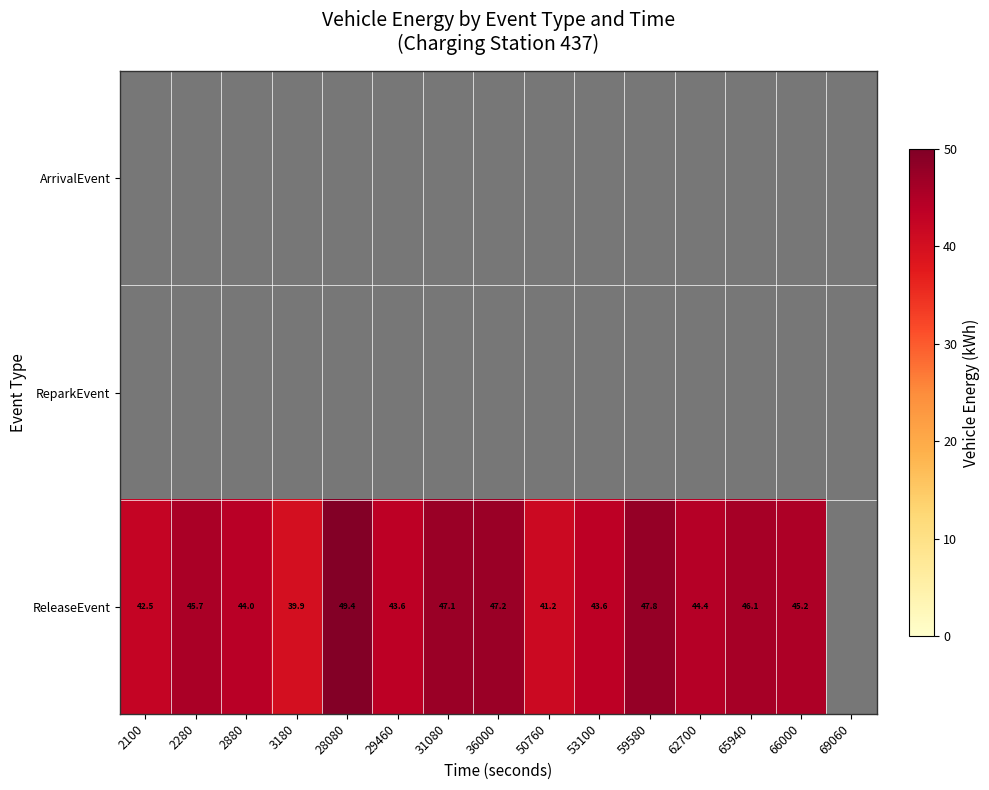

The value of ReleaseEvent at 65940 is 46.1. True or false?

True